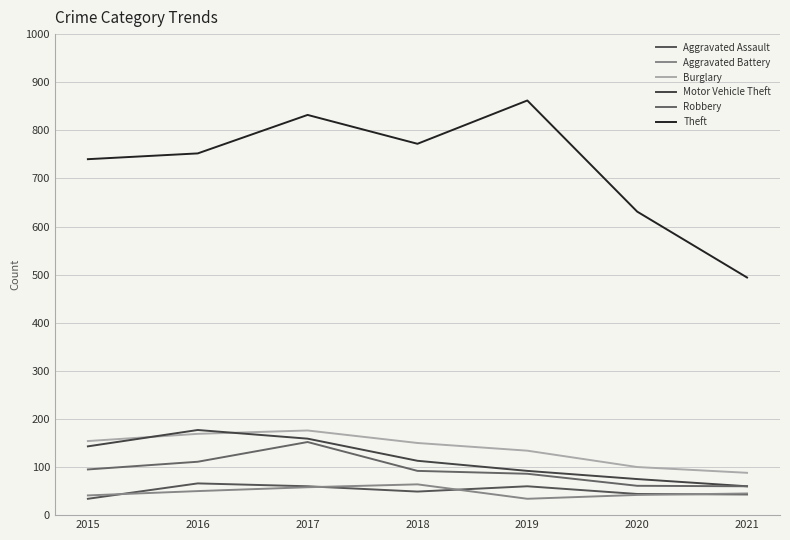

What are all the series names shown in the legend?

Aggravated Assault, Aggravated Battery, Burglary, Motor Vehicle Theft, Robbery, Theft